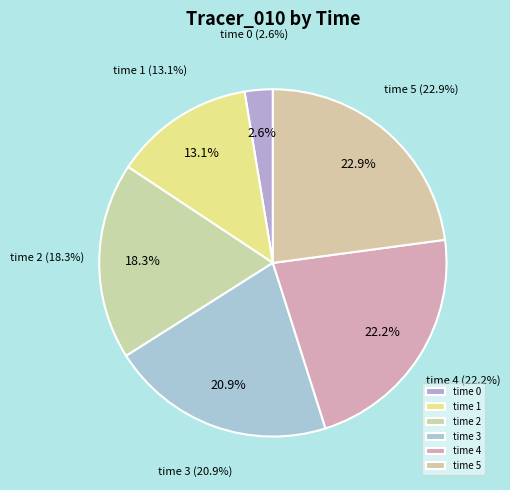

The time 1 slice represents 3% of the pie. True or false?

False